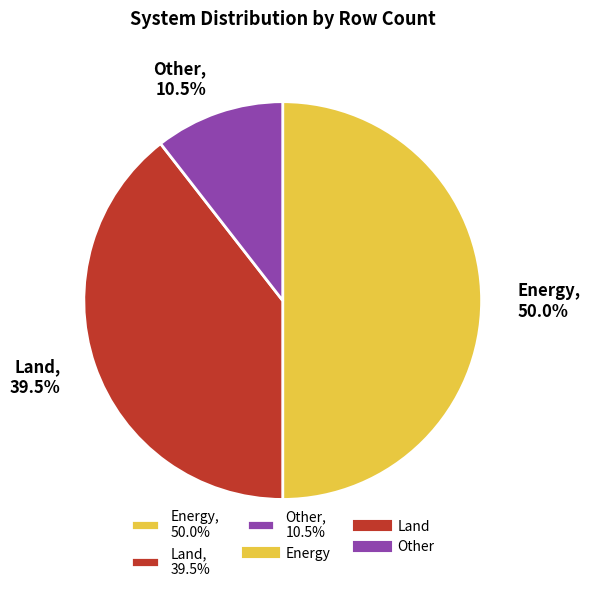

Combined, what portion of the pie is Other, 10.5% and Energy, 50.0%?

60.5%